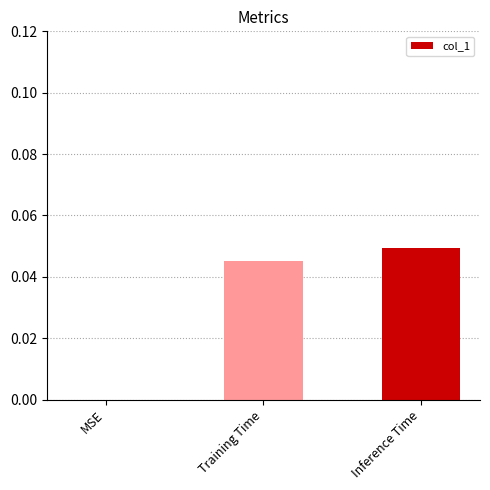

Which has a higher value, MSE or Training Time?

Training Time